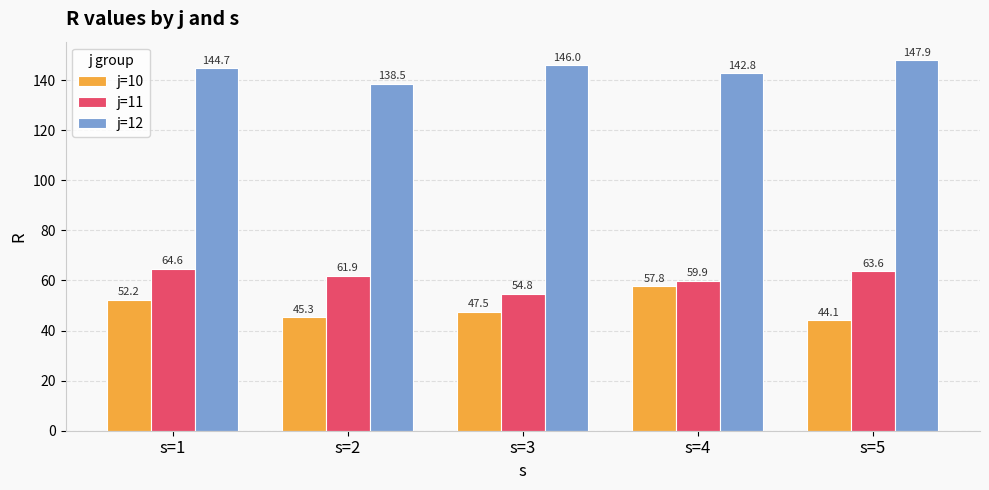

Which series has the largest range (max minus min)?

j=10